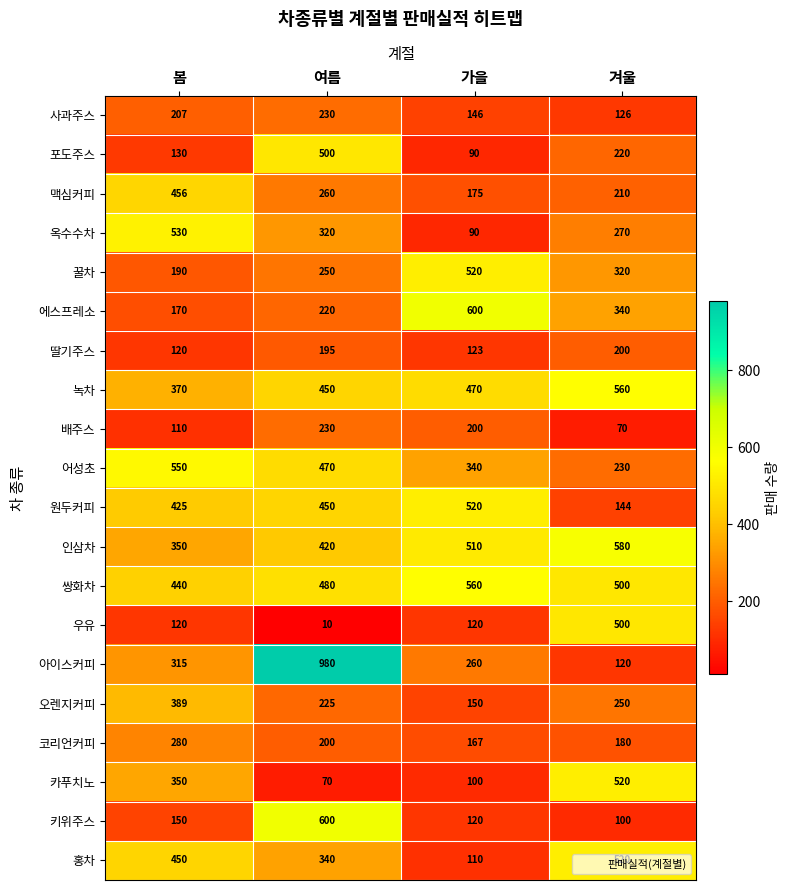

Count the 사과주스 values in the range 146 to 230.

3